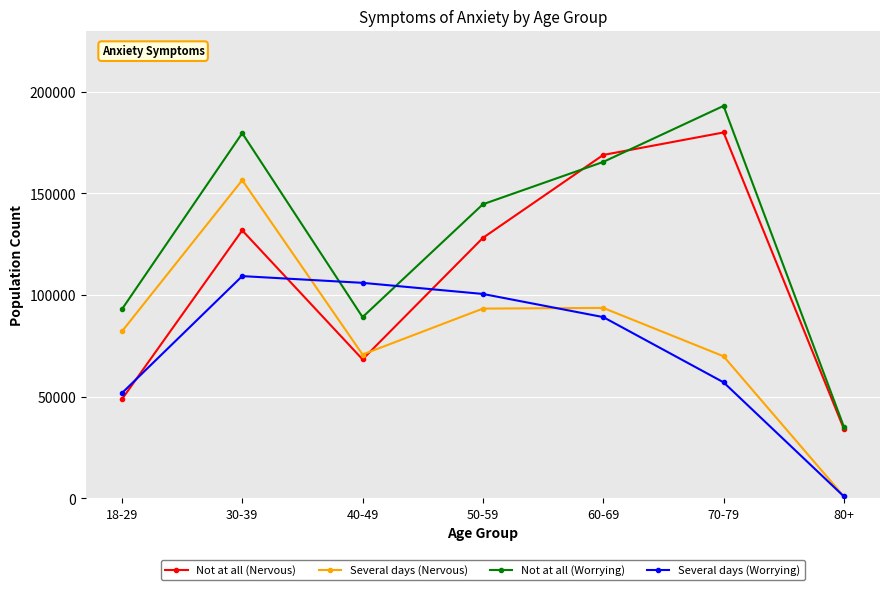

At which label does Not at all (Nervous) first exceed 128115?

30-39